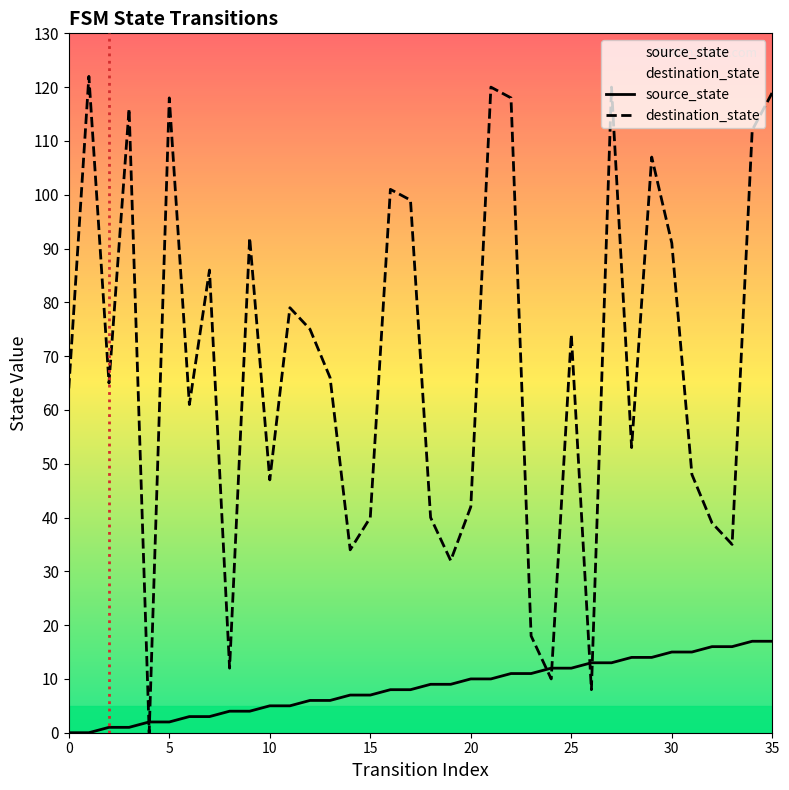

Which series ends up on top after the final intersection of destination_state and source_state?

destination_state